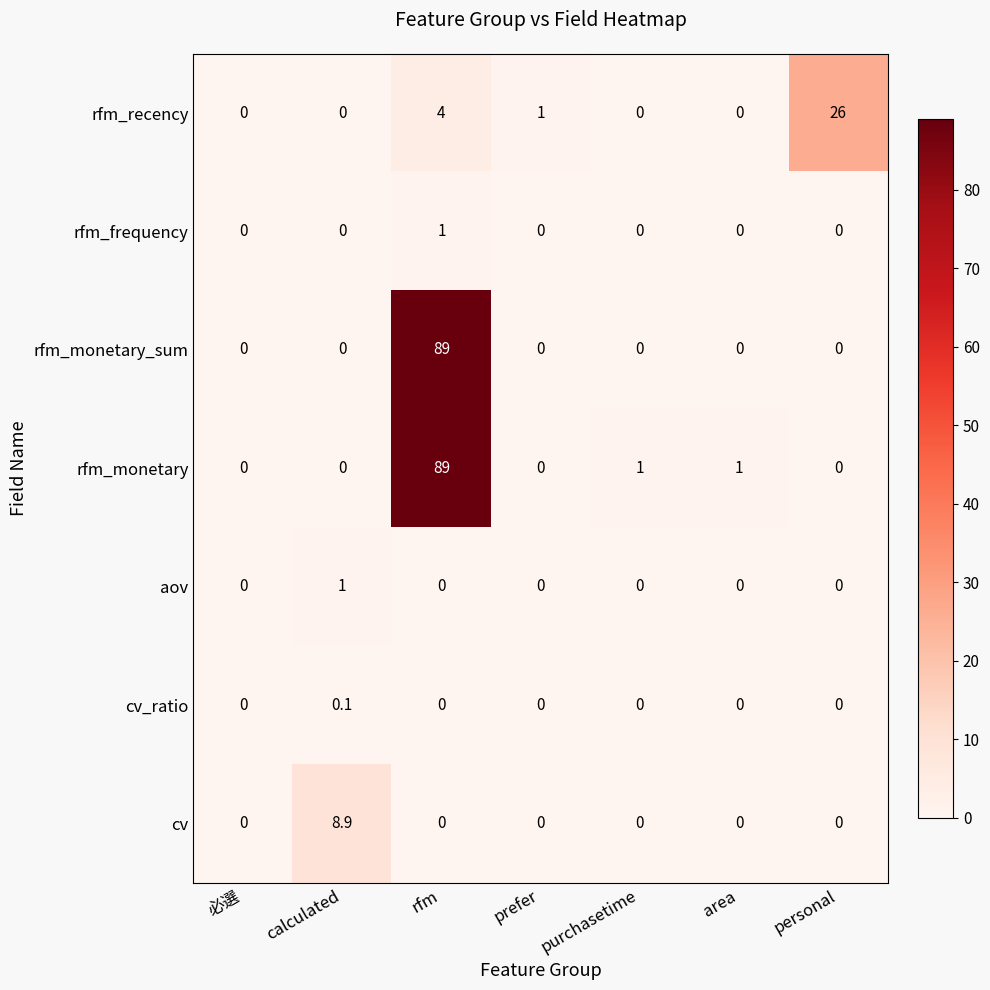

Which series has the largest total across all categories?

rfm_monetary